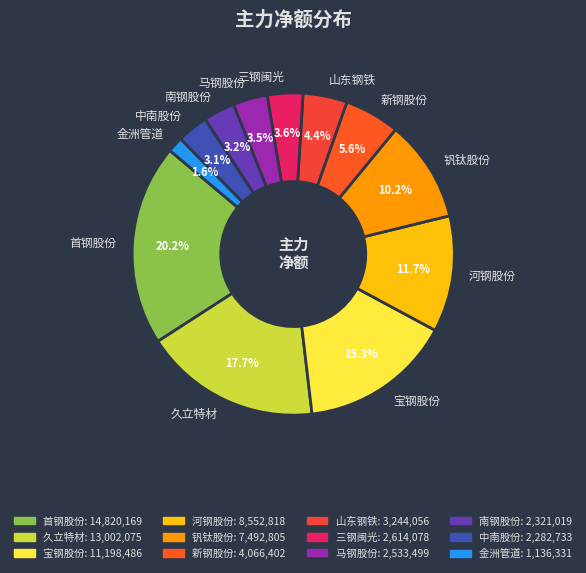

True or false: 宝钢股份 accounts for 27% of the total.

False